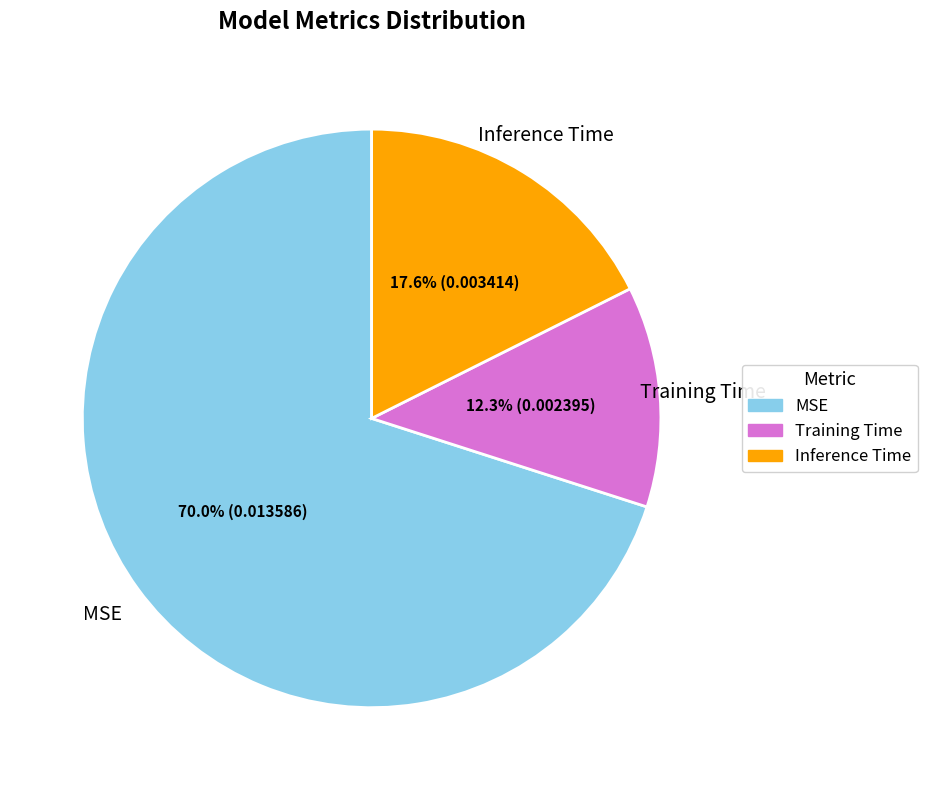

Rank the categories by value from highest to lowest.

MSE, Inference Time, Training Time